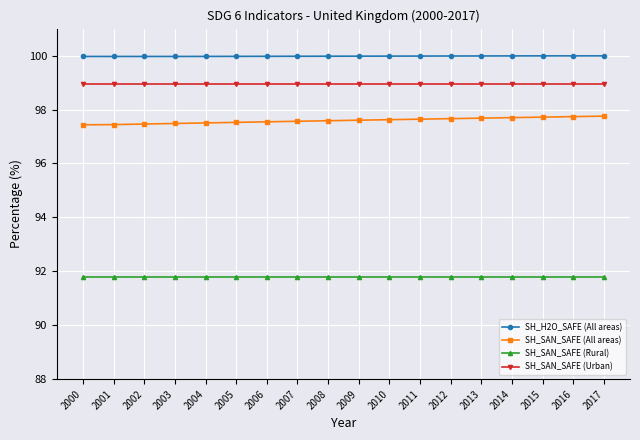

At how many categories does at least one series exceed 99?

18